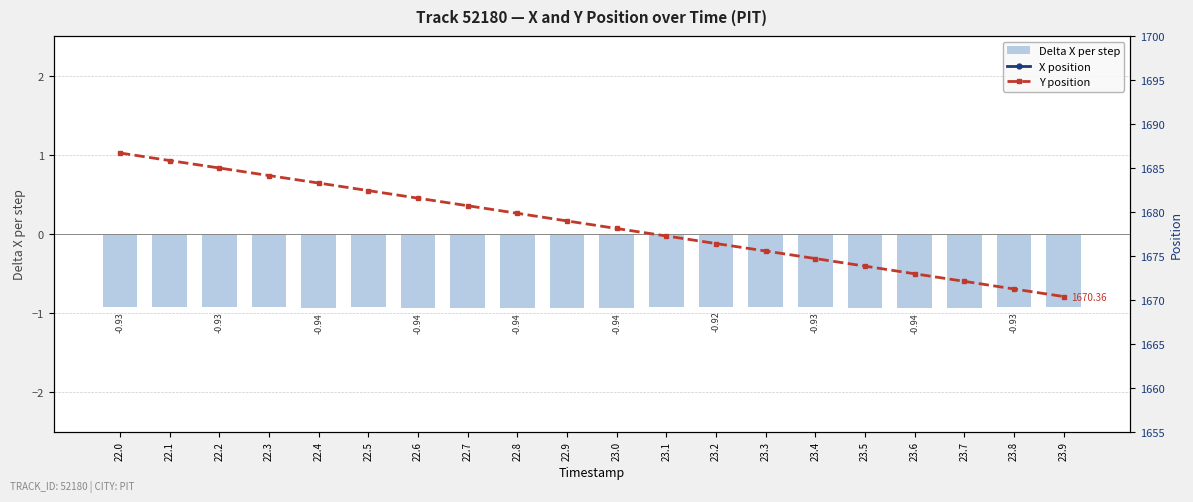

Reading right to left, what are all the values shown in this chart?

Delta X per step: 23.9=-0.9	23.8=-0.9	23.7=-0.9	23.6=-0.9	23.5=-0.9	23.4=-0.9	23.3=-0.9	23.2=-0.9	23.1=-0.9	23.0=-0.9	22.9=-0.9	22.8=-0.9	22.7=-0.9	22.6=-0.9	22.5=-0.9	22.4=-0.9	22.3=-0.9	22.2=-0.9	22.1=-0.9	22.0=-0.9
X position: 23.9=2795.6	23.8=2796.6	23.7=2797.5	23.6=2798.4	23.5=2799.4	23.4=2800.3	23.3=2801.2	23.2=2802.2	23.1=2803.1	23.0=2804.0	22.9=2805.0	22.8=2805.9	22.7=2806.8	22.6=2807.8	22.5=2808.7	22.4=2809.7	22.3=2810.6	22.2=2811.5	22.1=2812.4	22.0=2813.4
Y position: 23.9=1670.4	23.8=1671.2	23.7=1672.1	23.6=1673.0	23.5=1673.8	23.4=1674.7	23.3=1675.5	23.2=1676.4	23.1=1677.2	23.0=1678.1	22.9=1679.0	22.8=1679.8	22.7=1680.7	22.6=1681.5	22.5=1682.4	22.4=1683.3	22.3=1684.1	22.2=1685.0	22.1=1685.8	22.0=1686.7